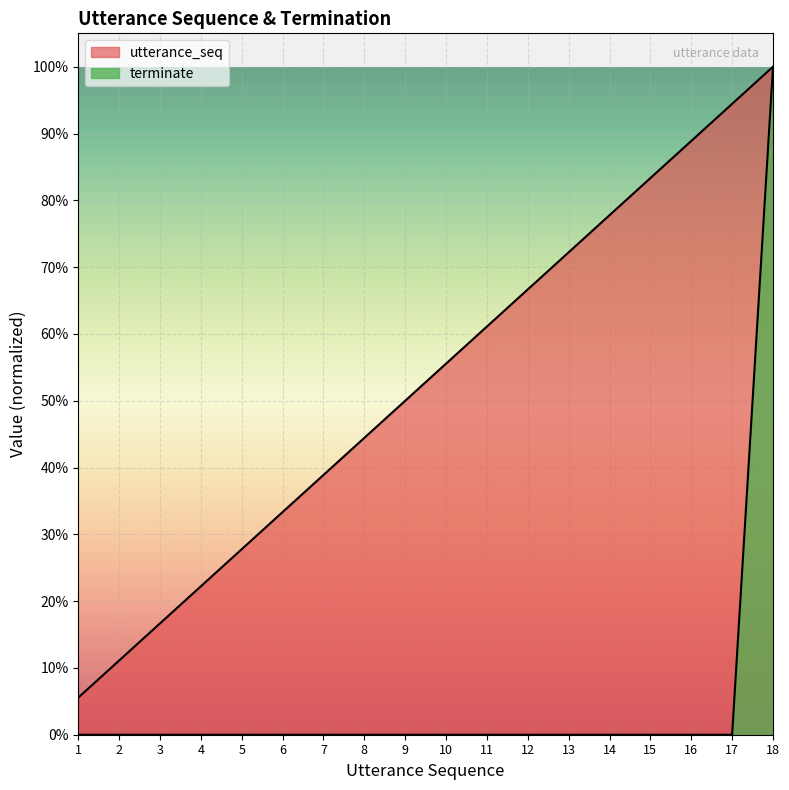

True or false: terminate and utterance_seq intersect in this chart.

False